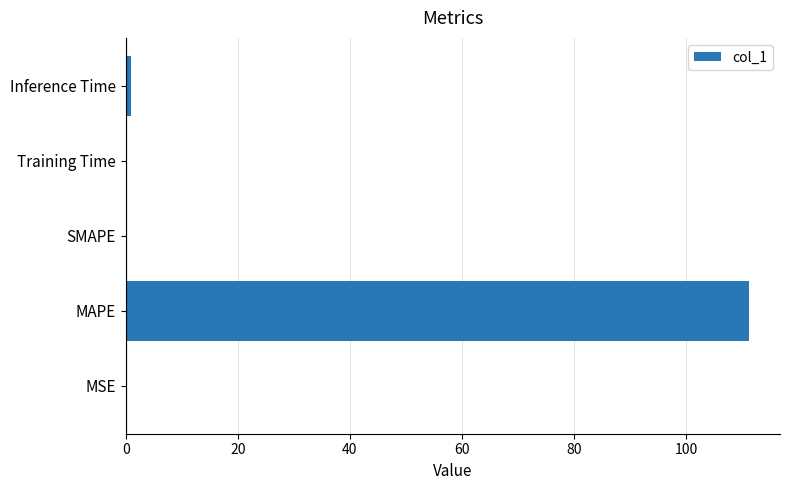

What is the greatest value displayed?

111.2